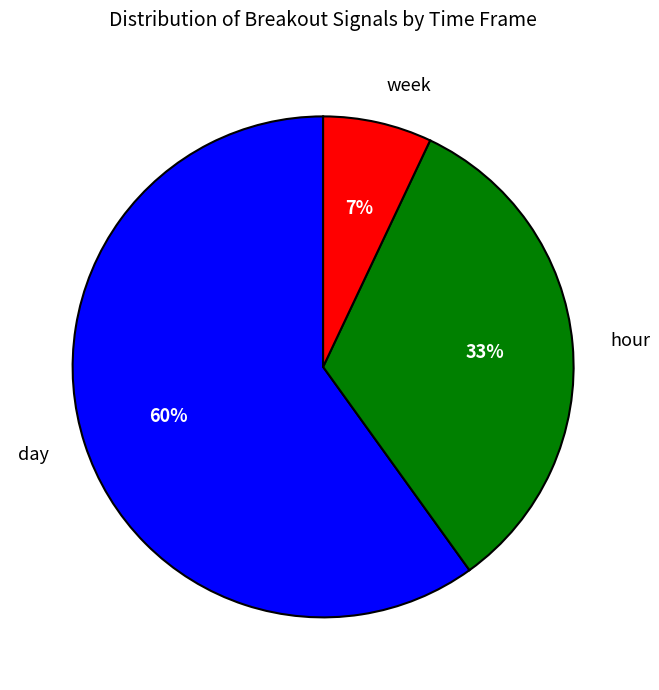

Do hour and week together represent more than half of the pie?

No